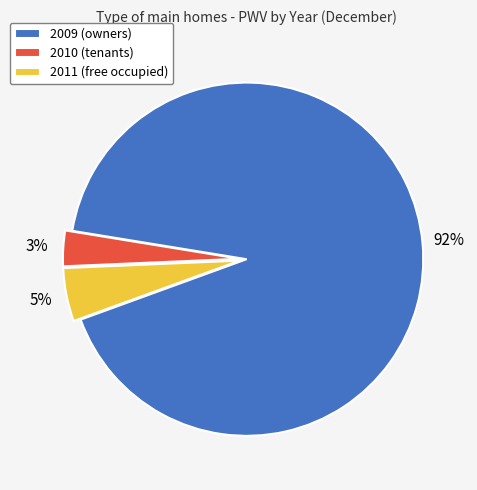

How many segments does this pie chart have?

3